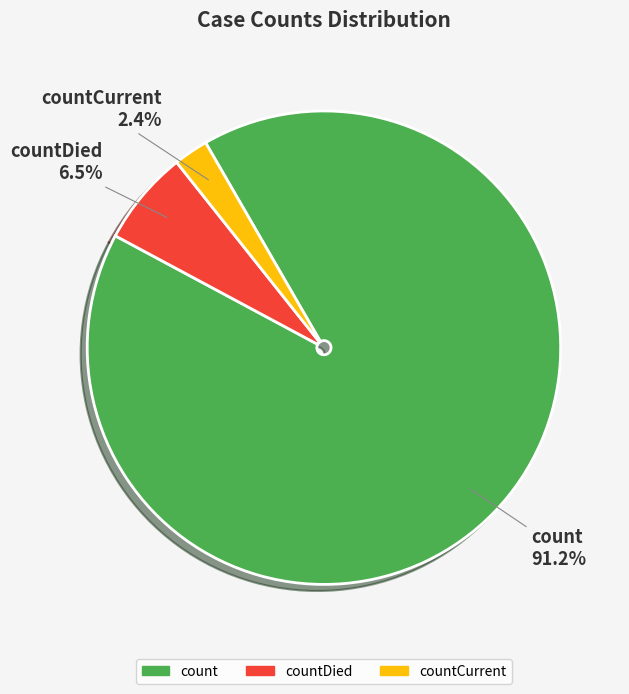

Is there any slice that represents more than half of the pie?

Yes